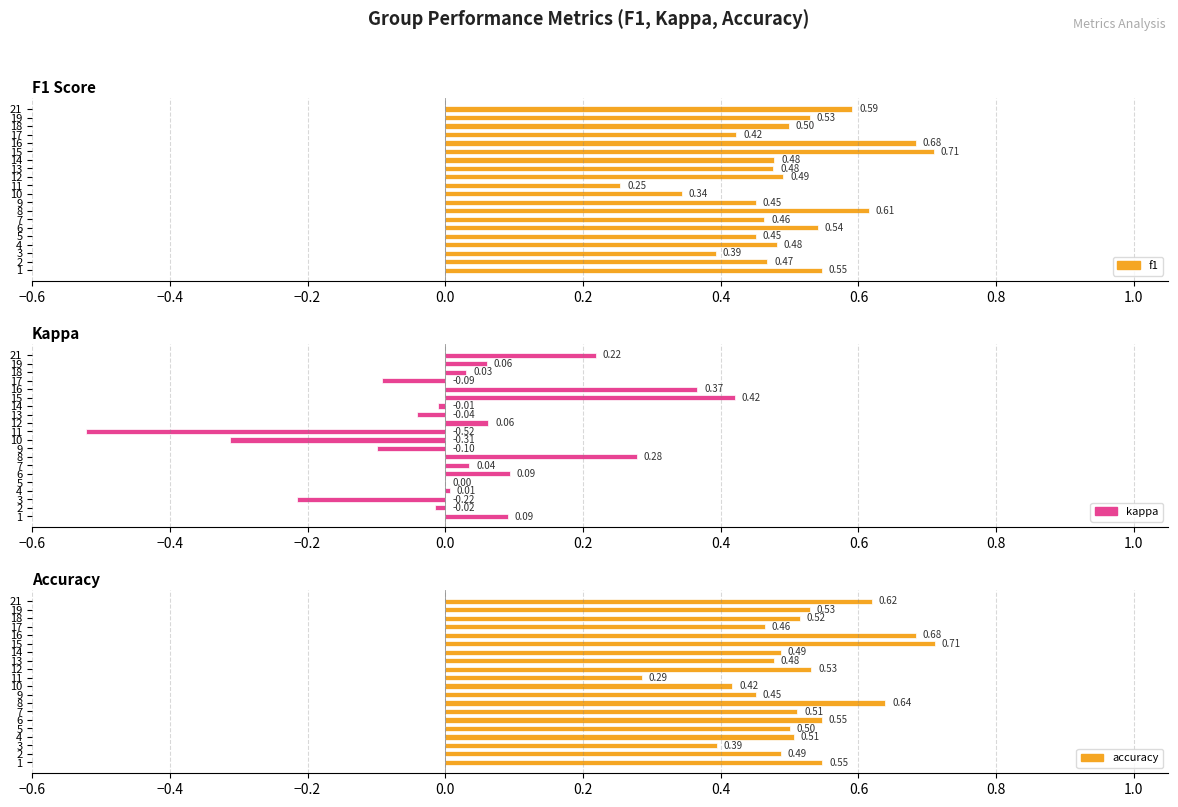

Is it true that f1 equals 1.0 at 1?

False